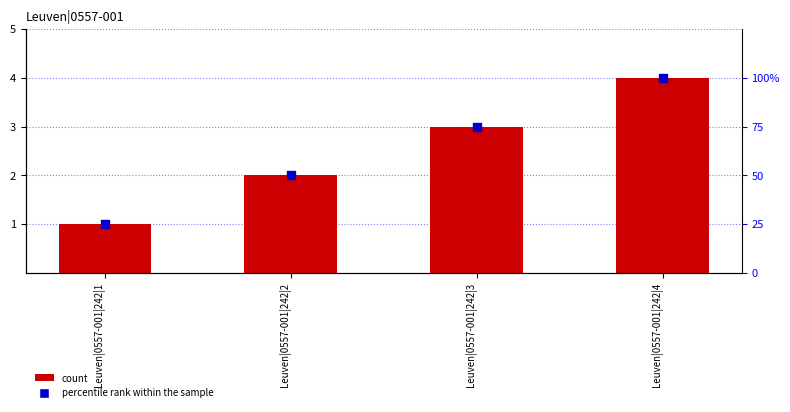

Which series has the largest Y range (max minus min)?

count